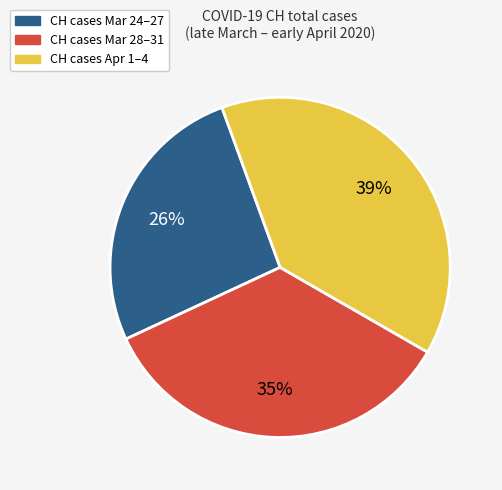

Is there a majority slice in this chart?

No